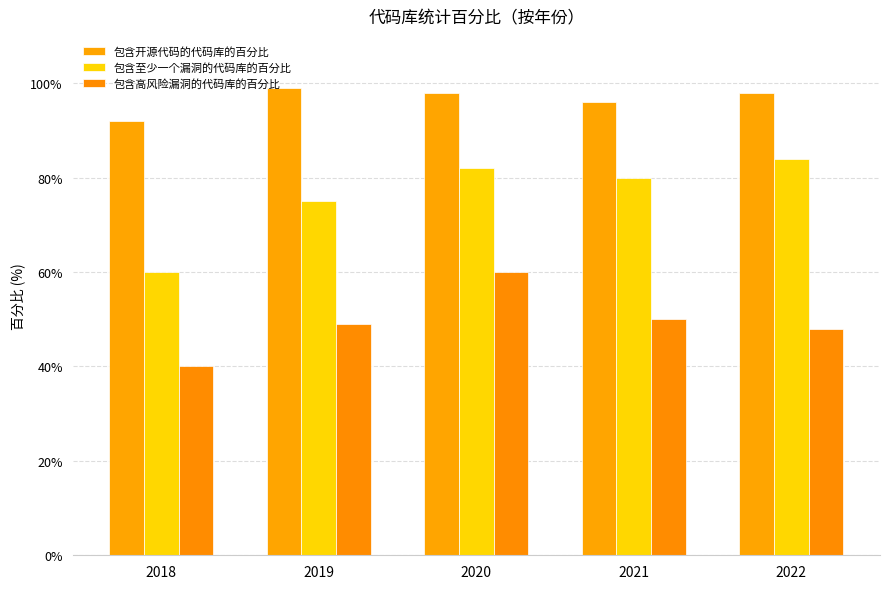

Is it true that 包含开源代码的代码库的百分比 equals 46 at 2022?

False